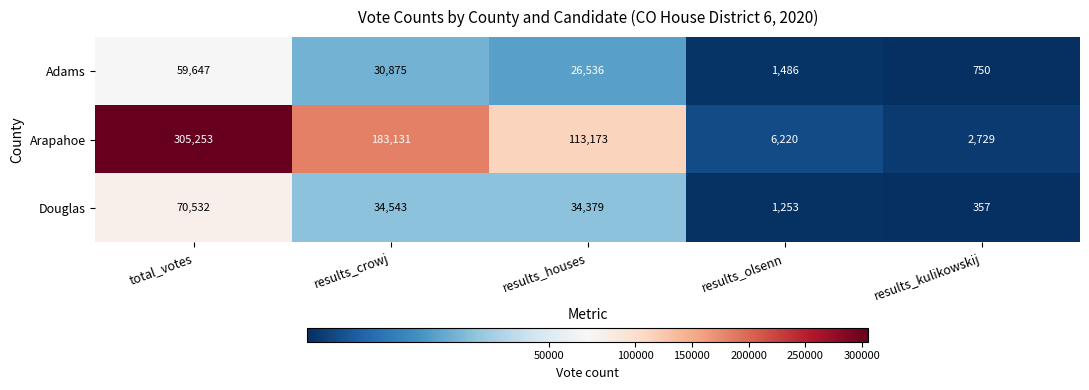

Rank the series at results_kulikowskij from highest to lowest value.

Arapahoe, Adams, Douglas